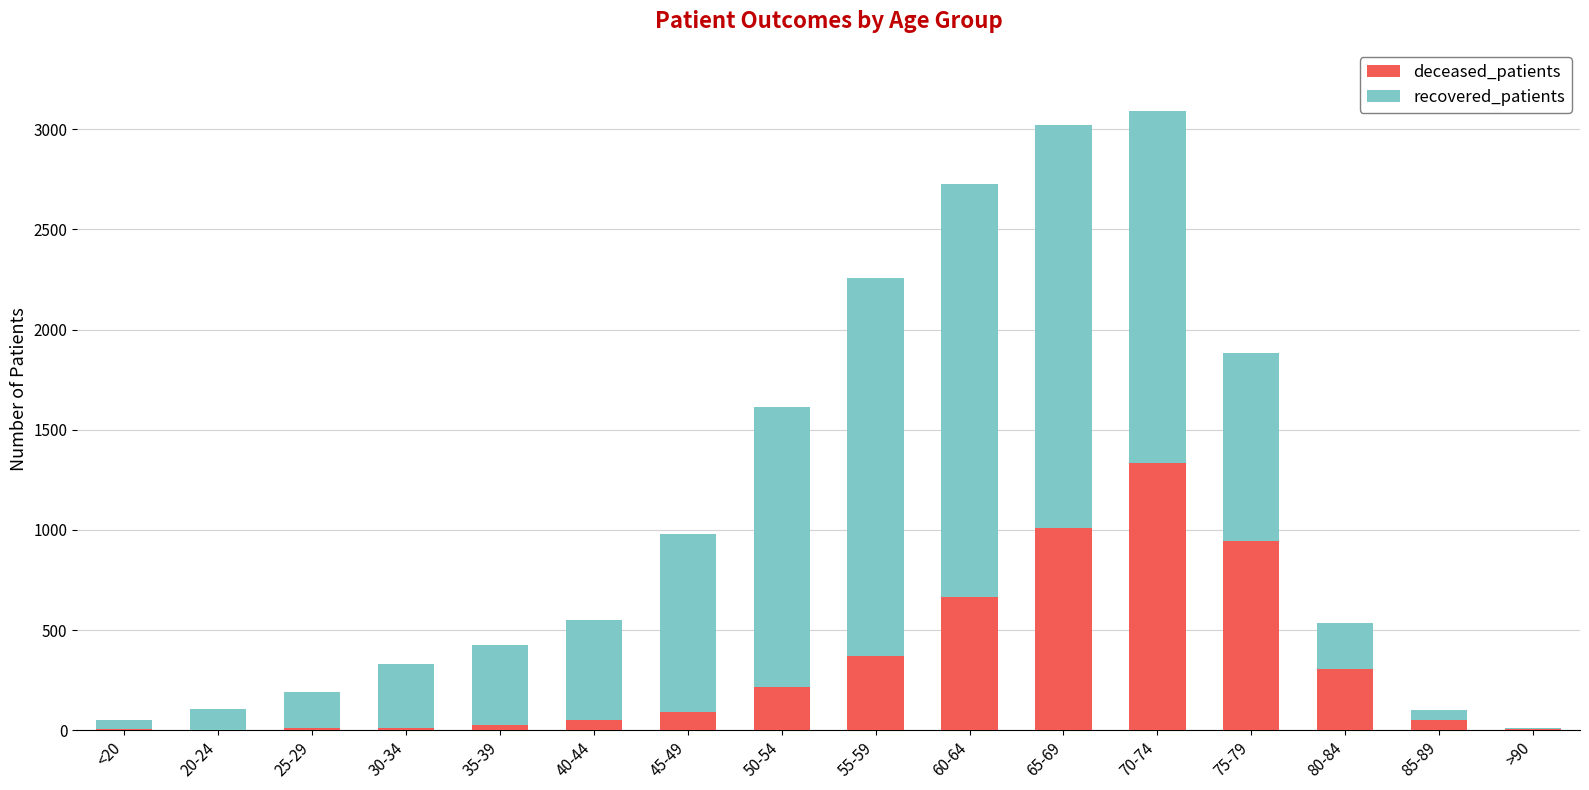

At which label does deceased_patients reach its peak?

70-74